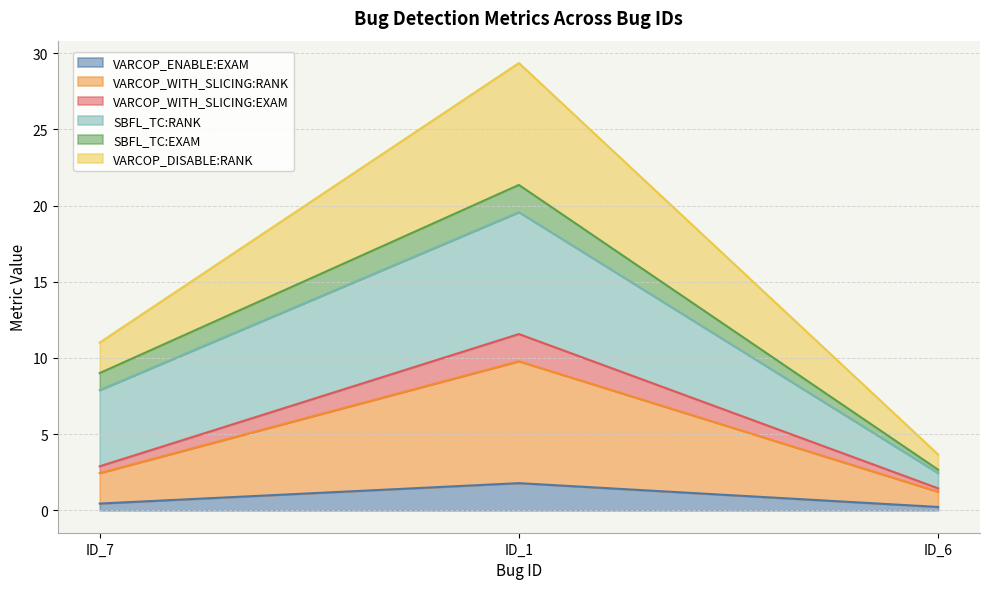

What is the minimum value shown in the chart?

0.2